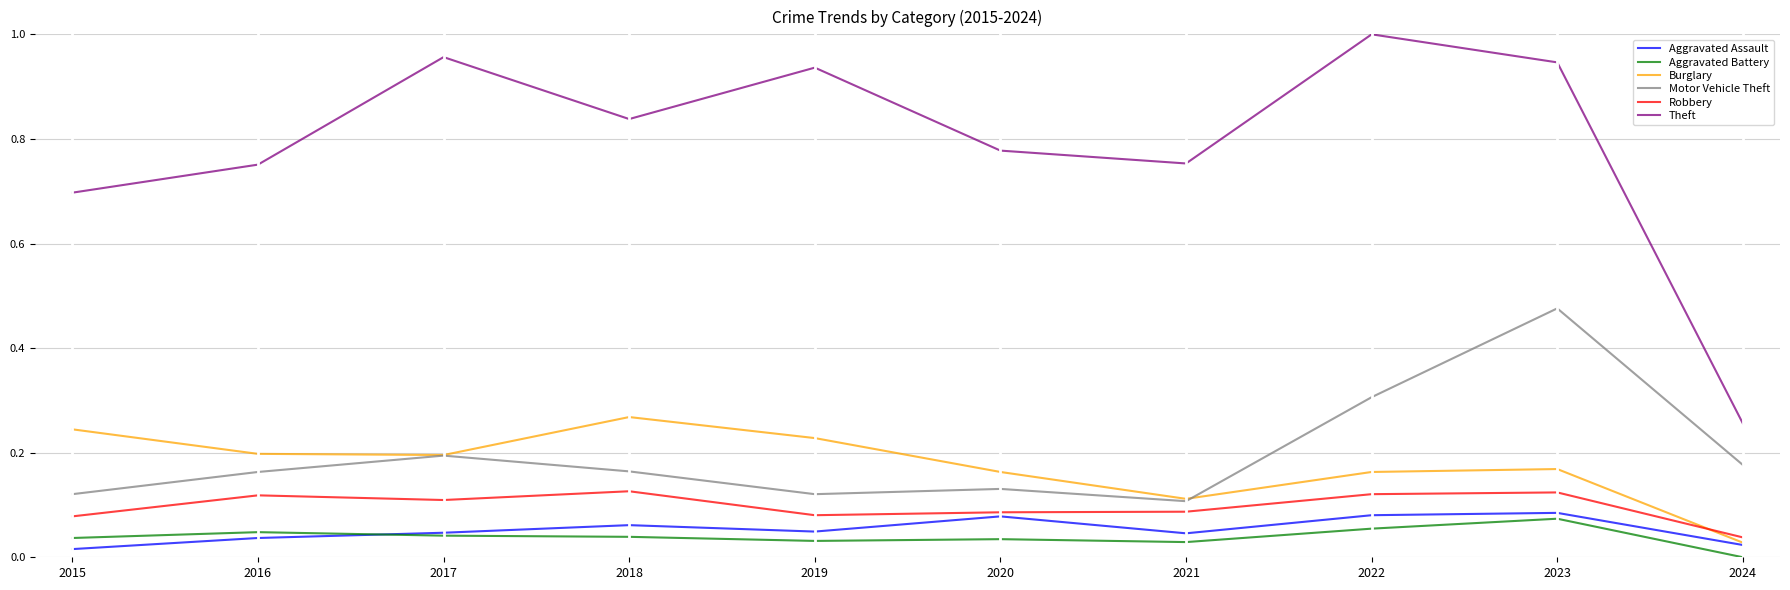

Which series has the largest range (max minus min)?

Theft